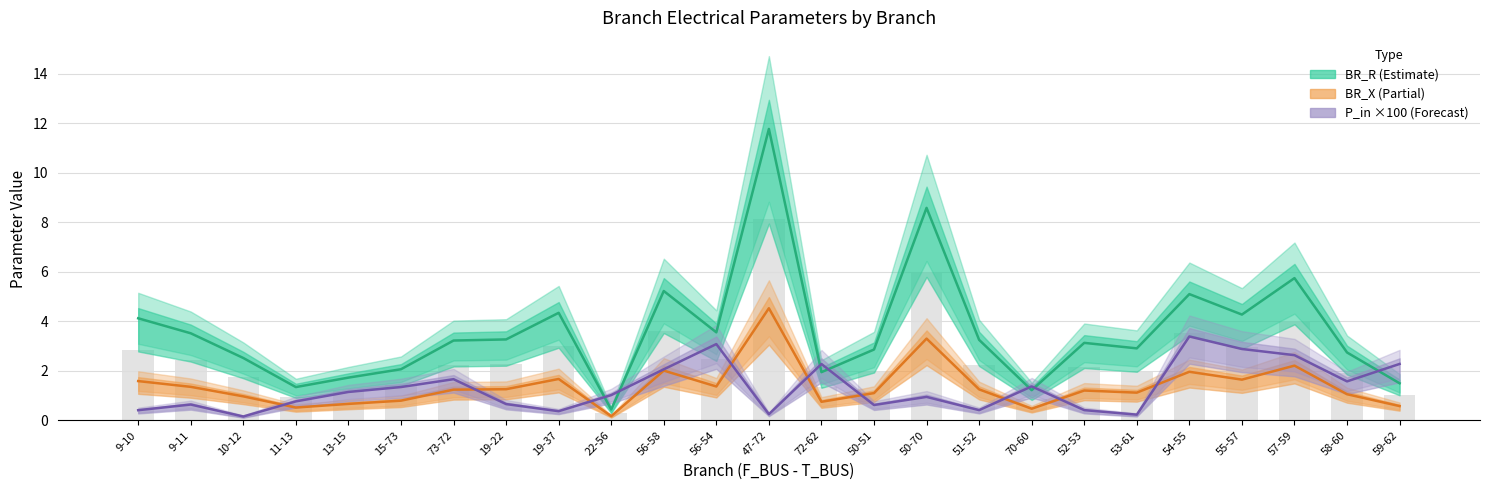

Count the number of categories in the chart.

25